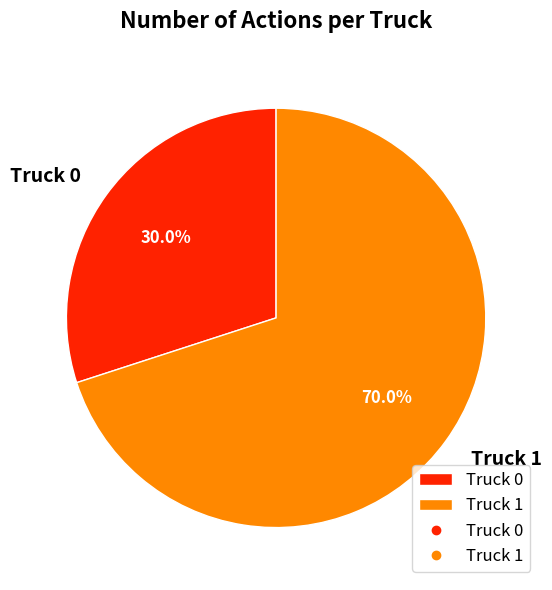

Which slice is the largest?

Truck 1